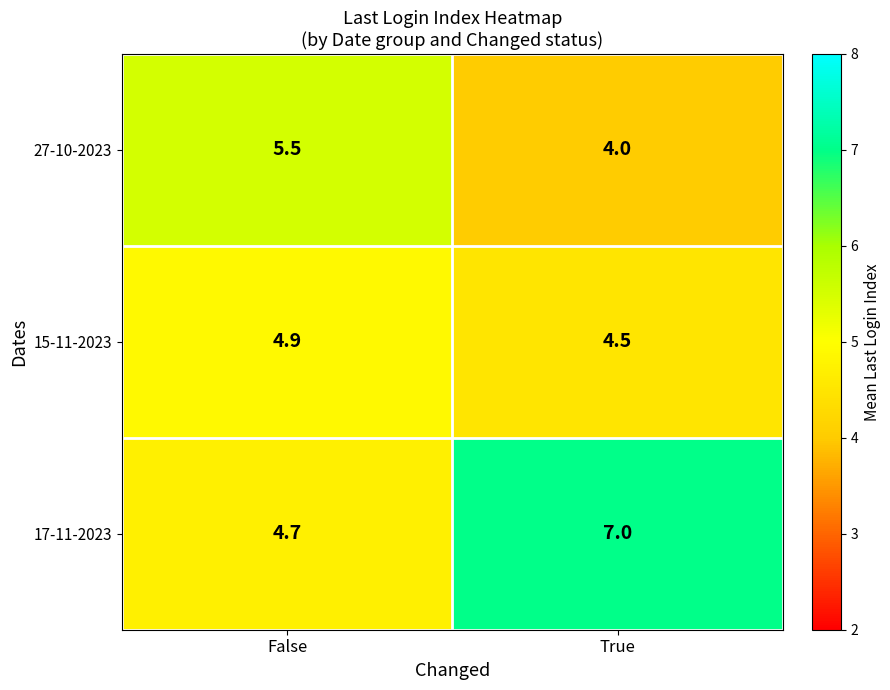

Is the value of 27-10-2023 at False greater than the value of 17-11-2023 at False?

Yes